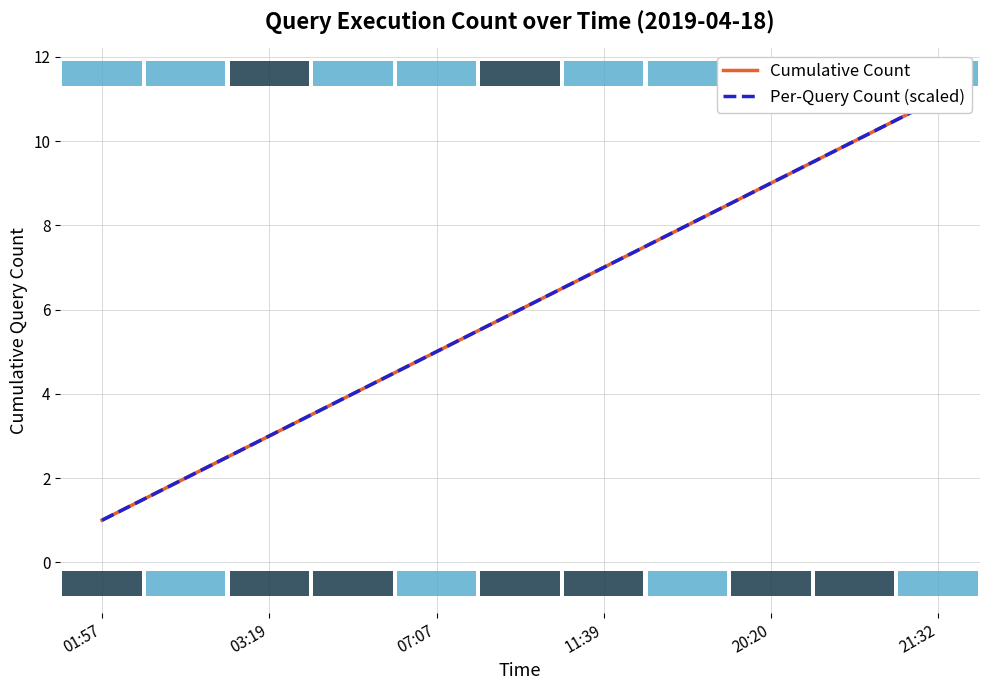

True or false: Per-Query Count (scaled) has a value of 4 at 11:39.

False